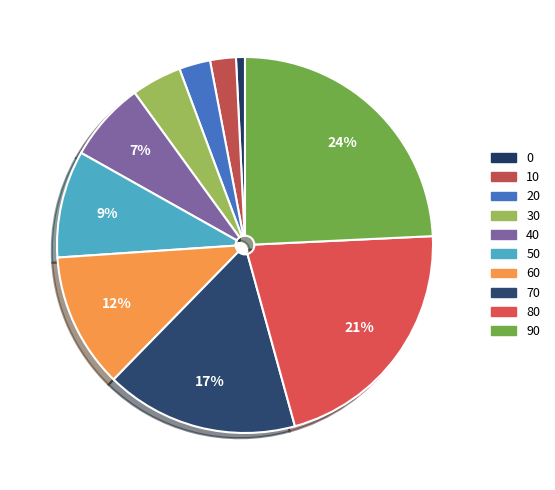

How many segments does this pie chart have?

10